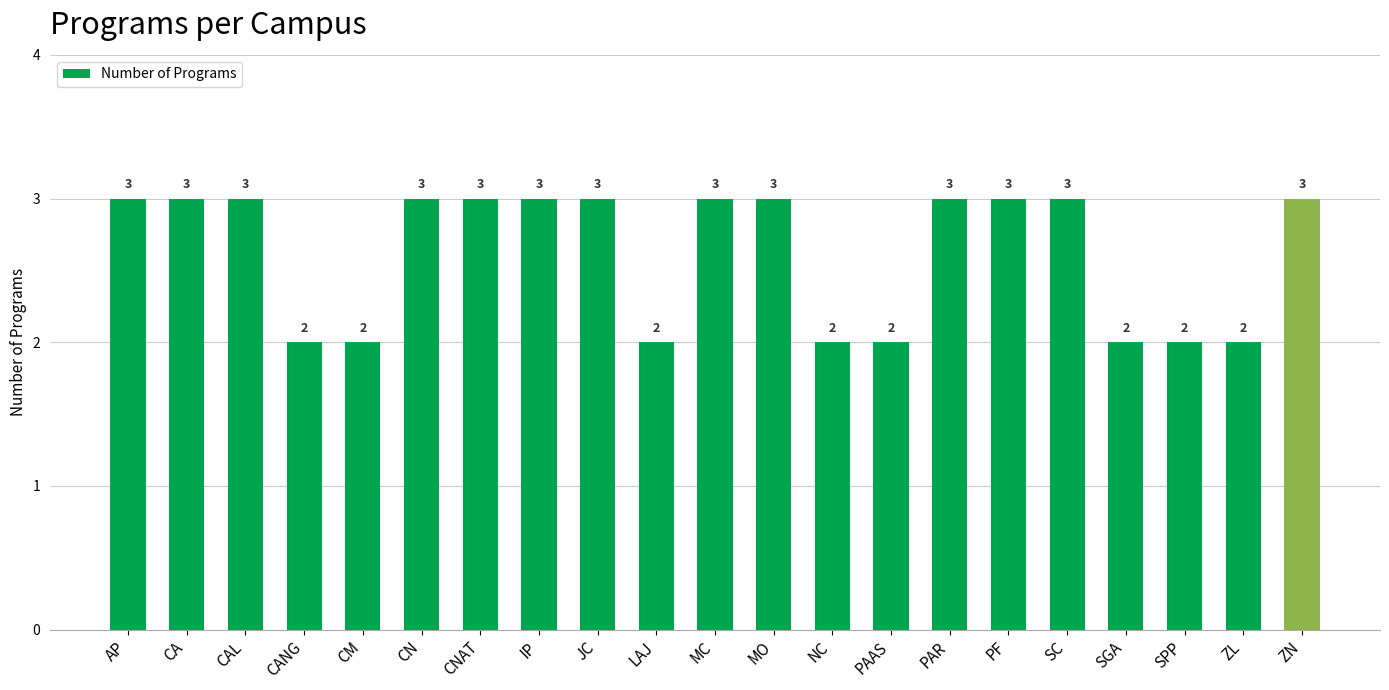

What is the difference between the maximum and second lowest values?

1